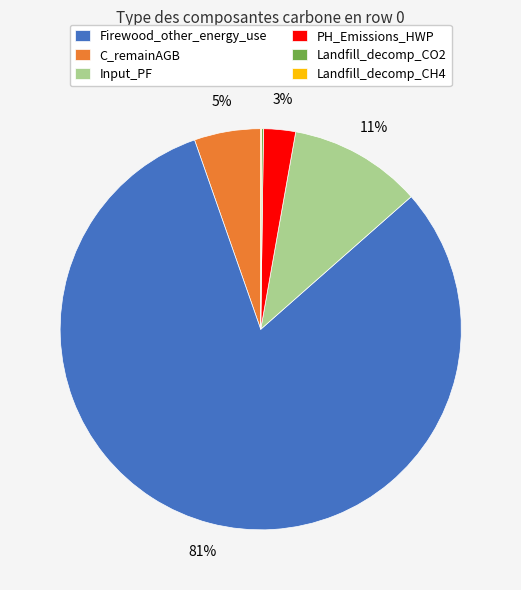

Is the sum of PH_Emissions_HWP and C_remainAGB greater than half?

Yes